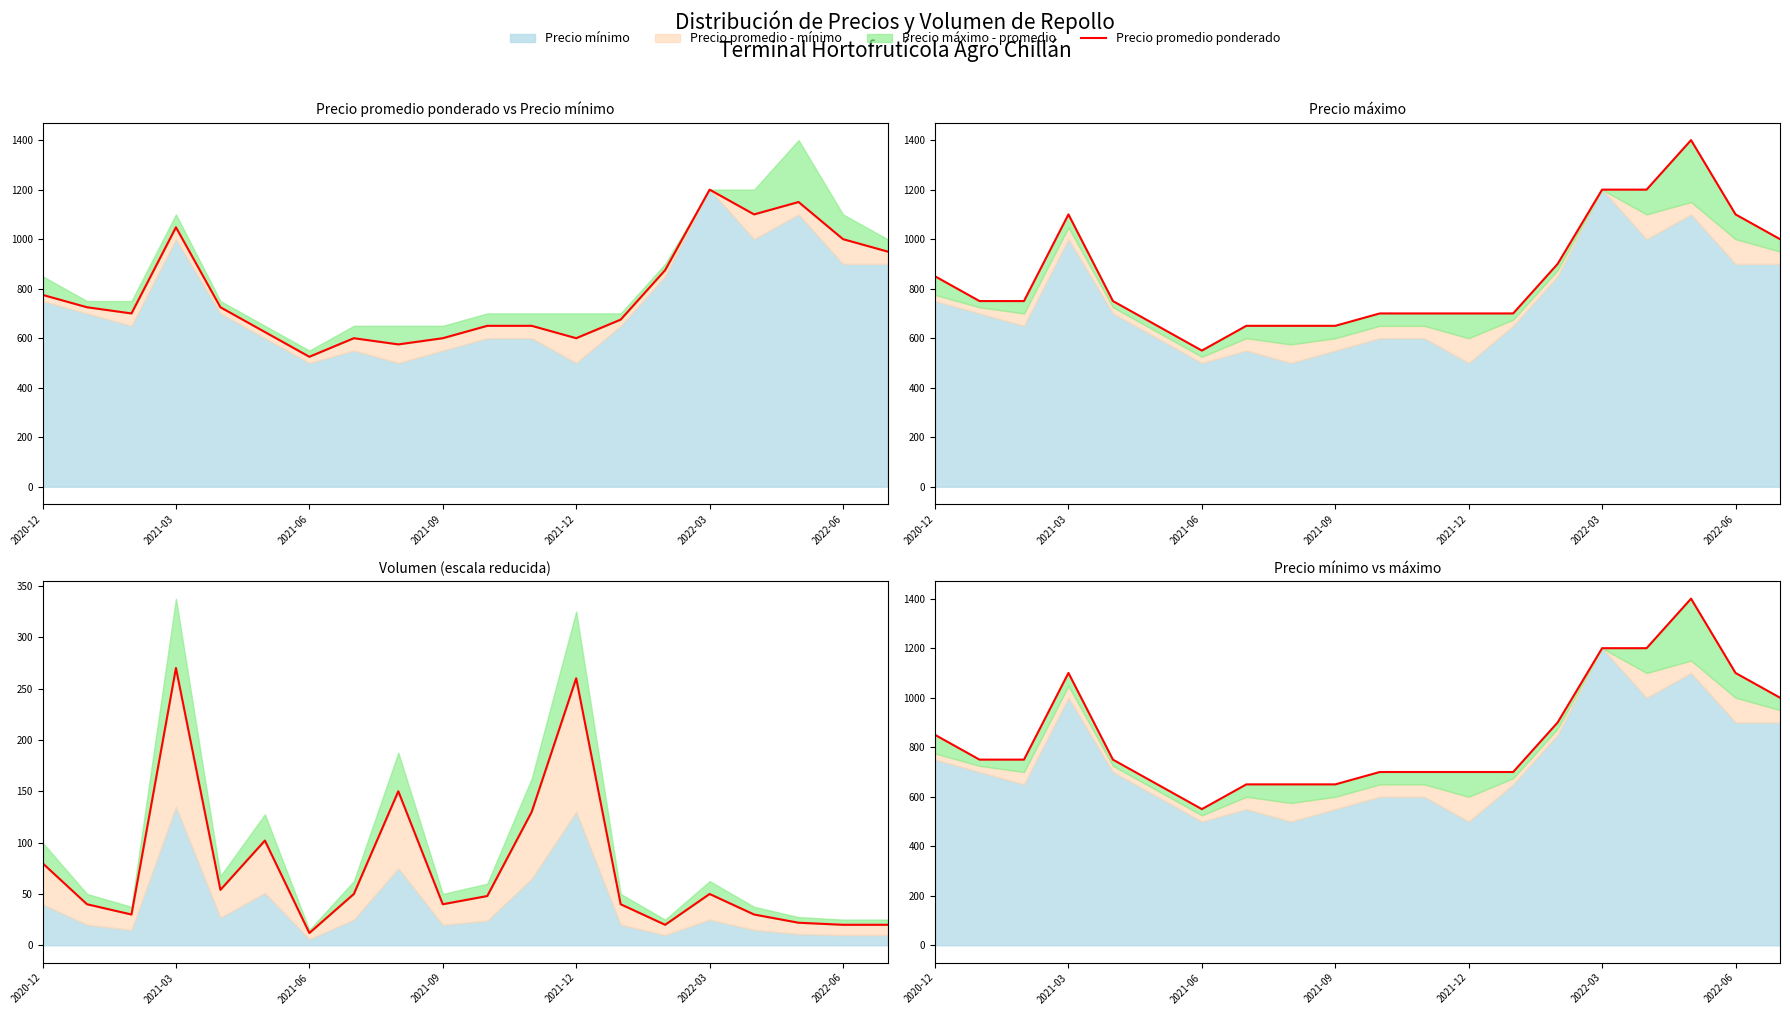

Which series has the largest total across all categories?

Precio máximo